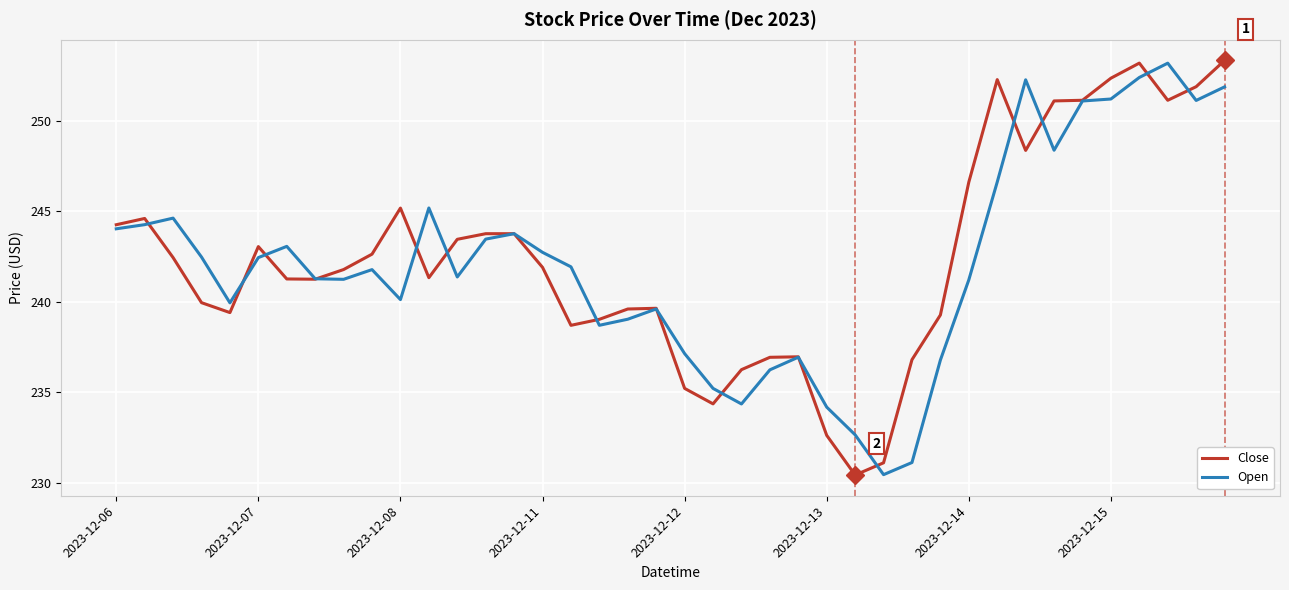

What is the highest value of the Open series?

253.2